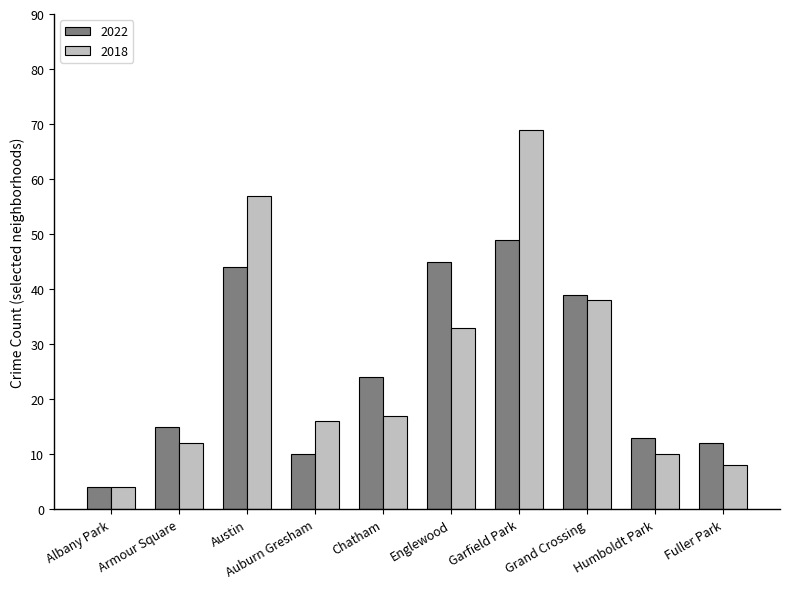

The 2018 series shows 33 at Englewood. True or false?

True